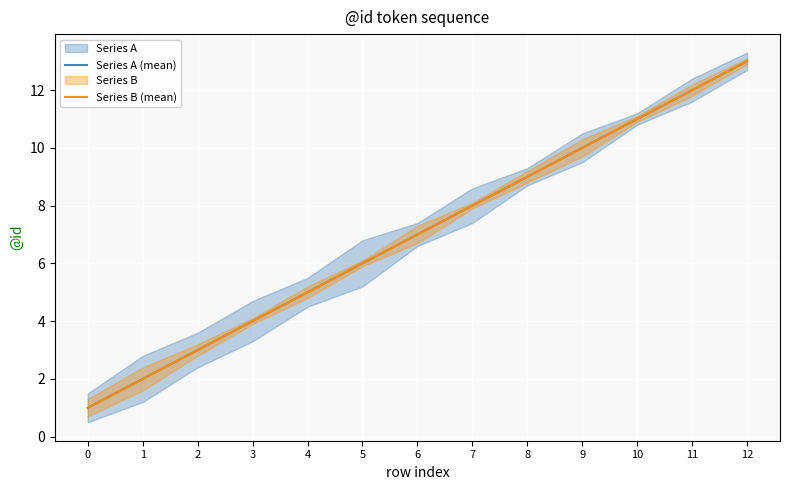

Does the chart display data point markers on the line(s)?

No